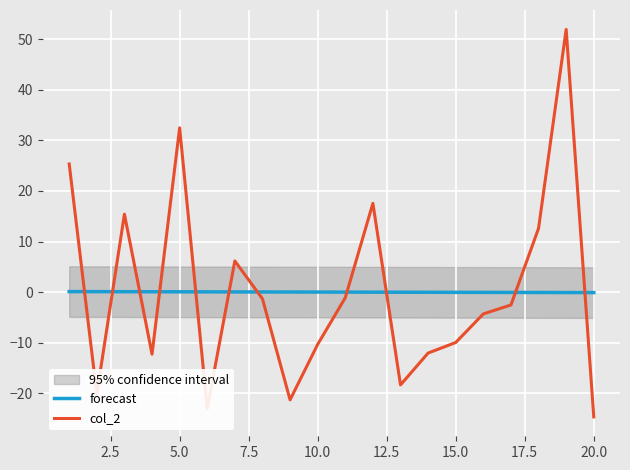

True or false: col_2 has more than 0 interior local peaks.

True